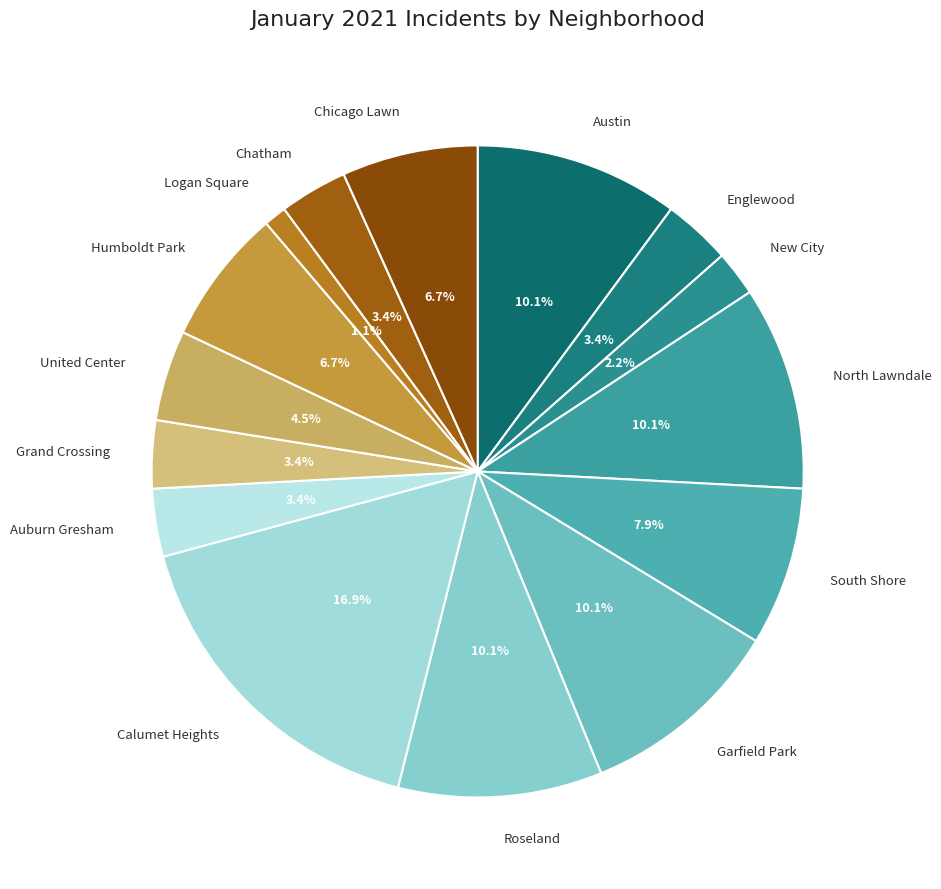

How many slices are in this pie chart?

15